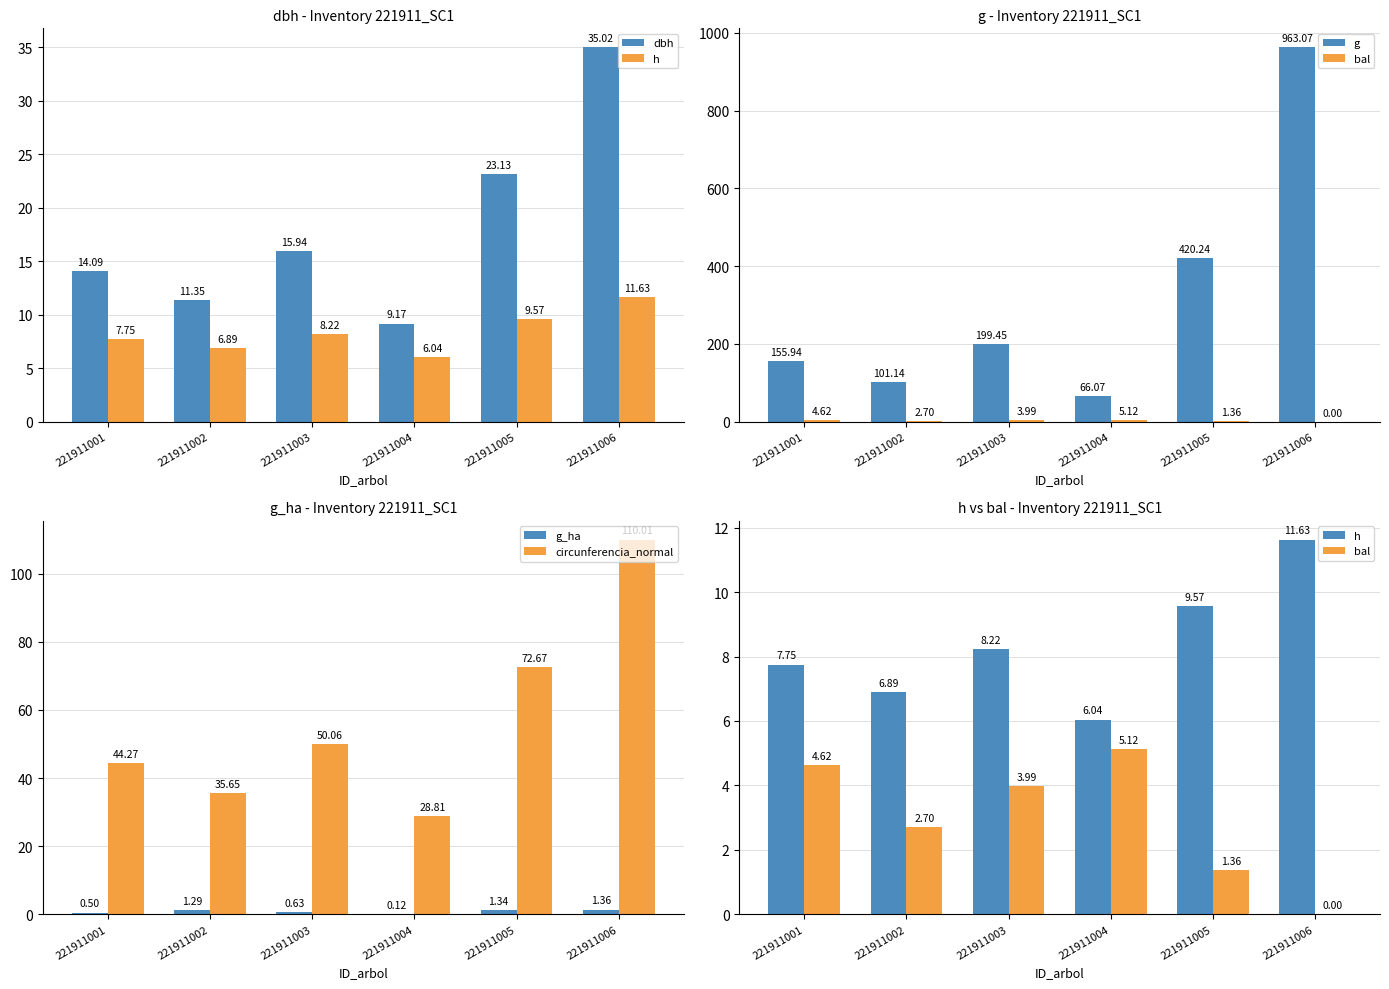

Which series has the largest range (max minus min)?

g